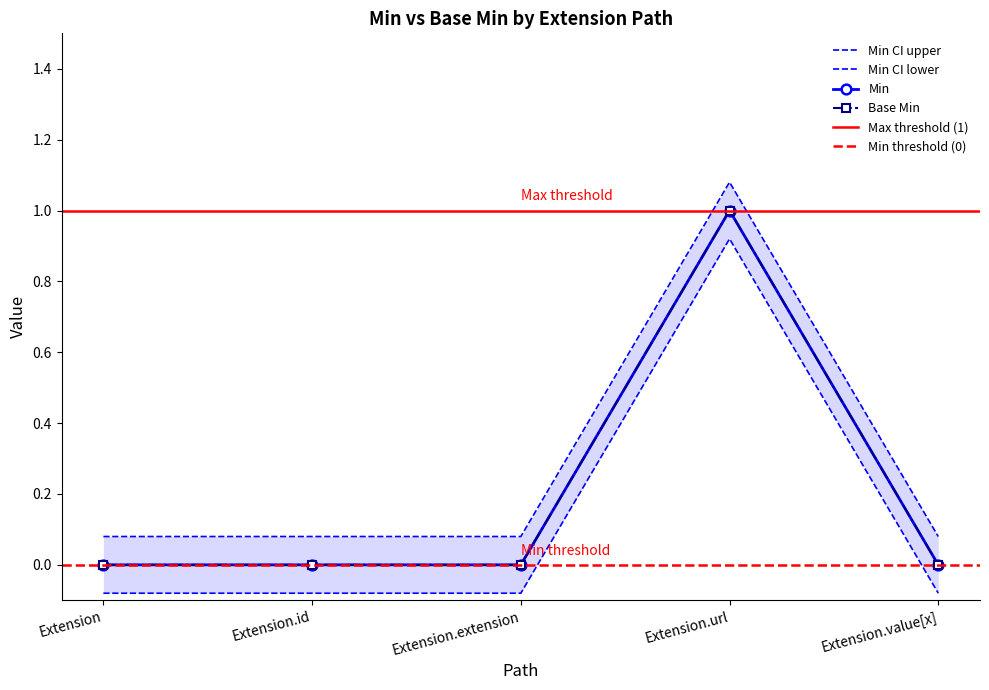

At which label is Base Min closest to 0?

Extension